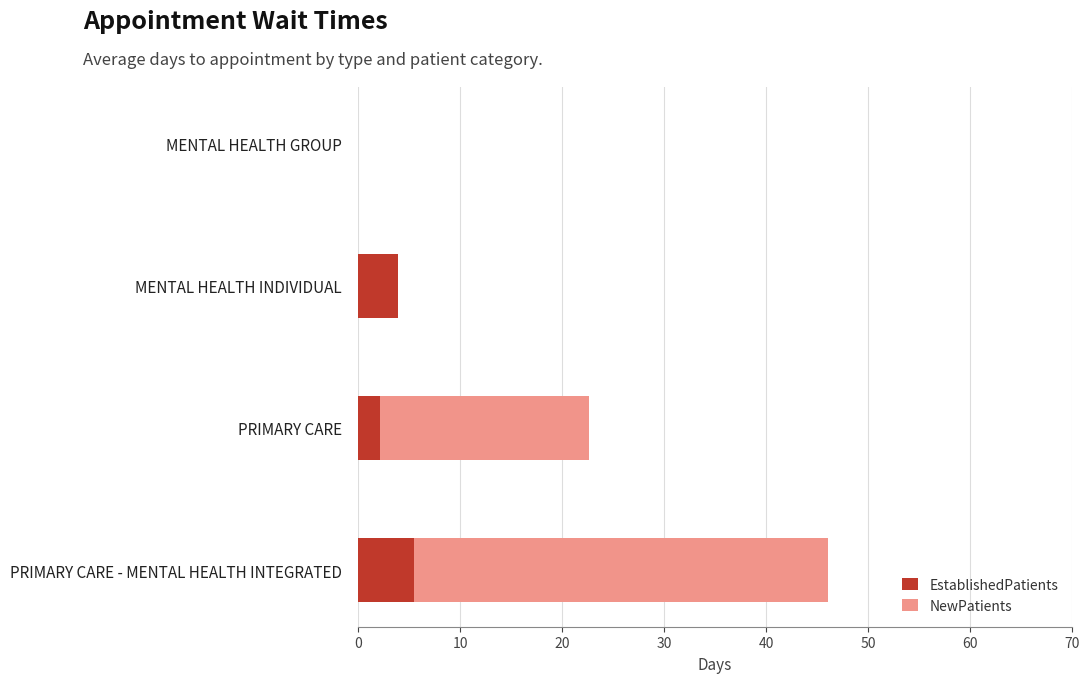

Count the number of data series in this chart.

2